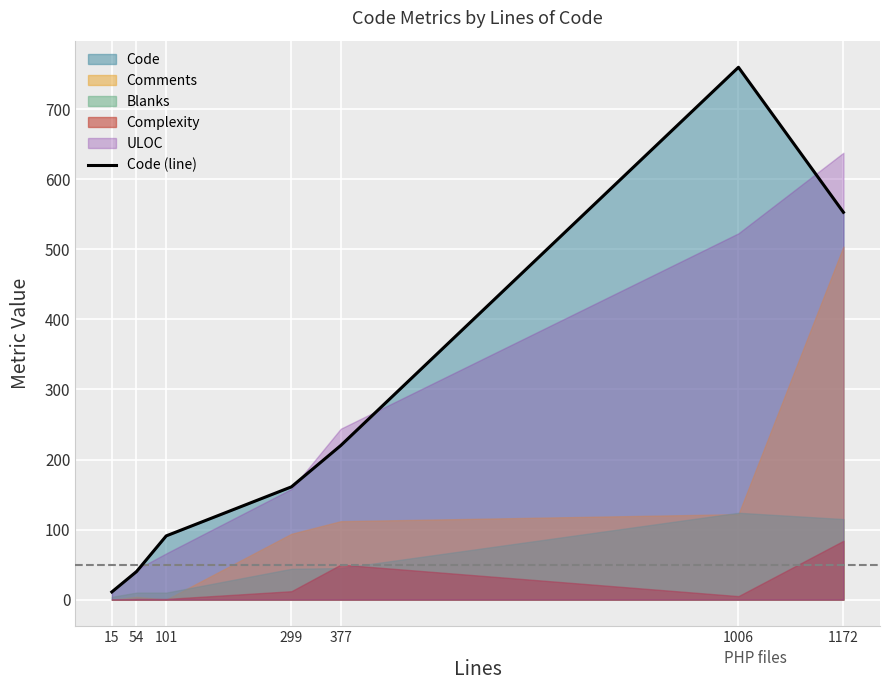

At which category does the data reach its first local peak?

1006